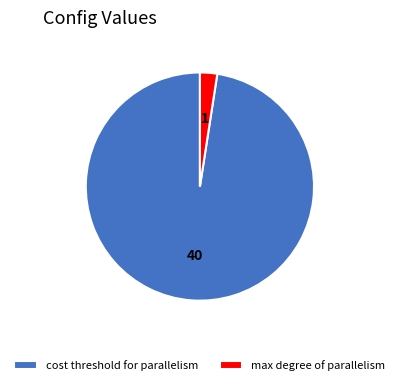

Count the number of slices in the pie.

2